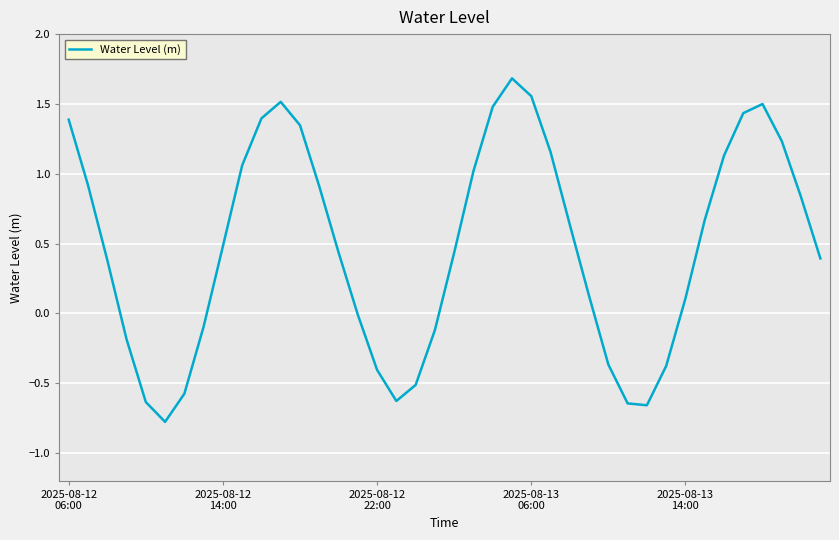

What is the difference between the maximum and minimum values?

2.5